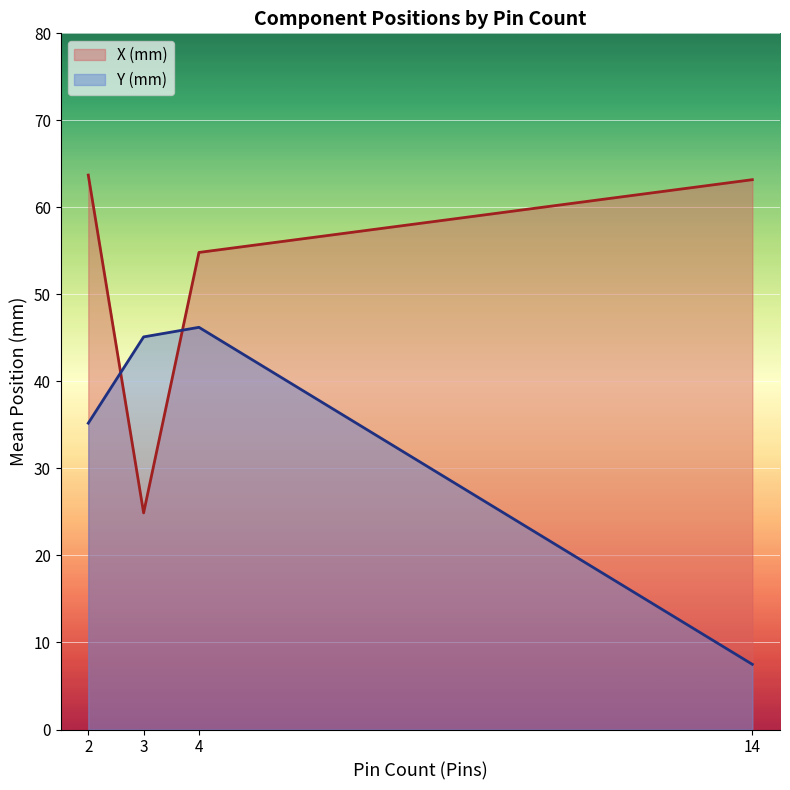

Which series has the largest total across all categories?

X (mm)